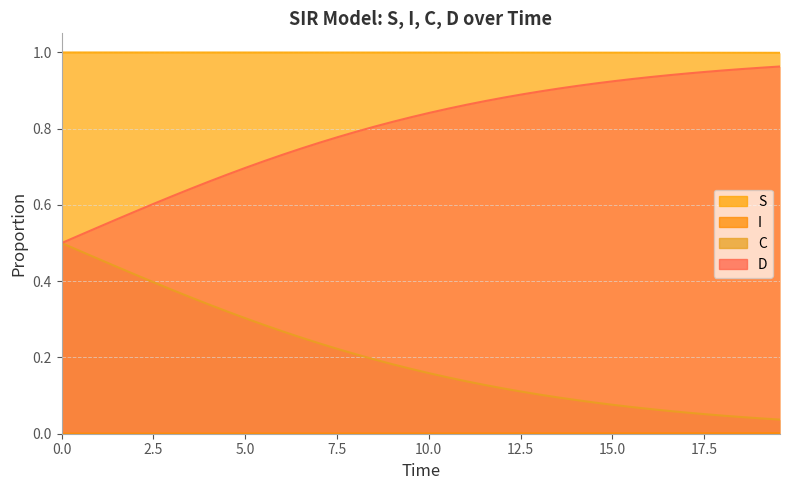

Which series has the widest spread of values?

D